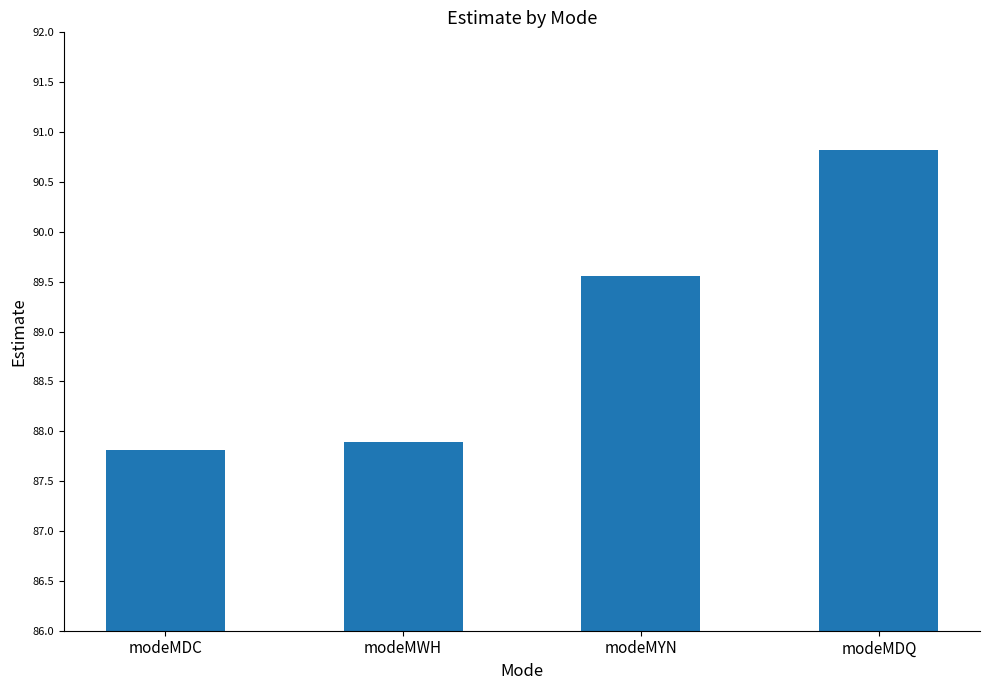

How many data points are above 89?

2